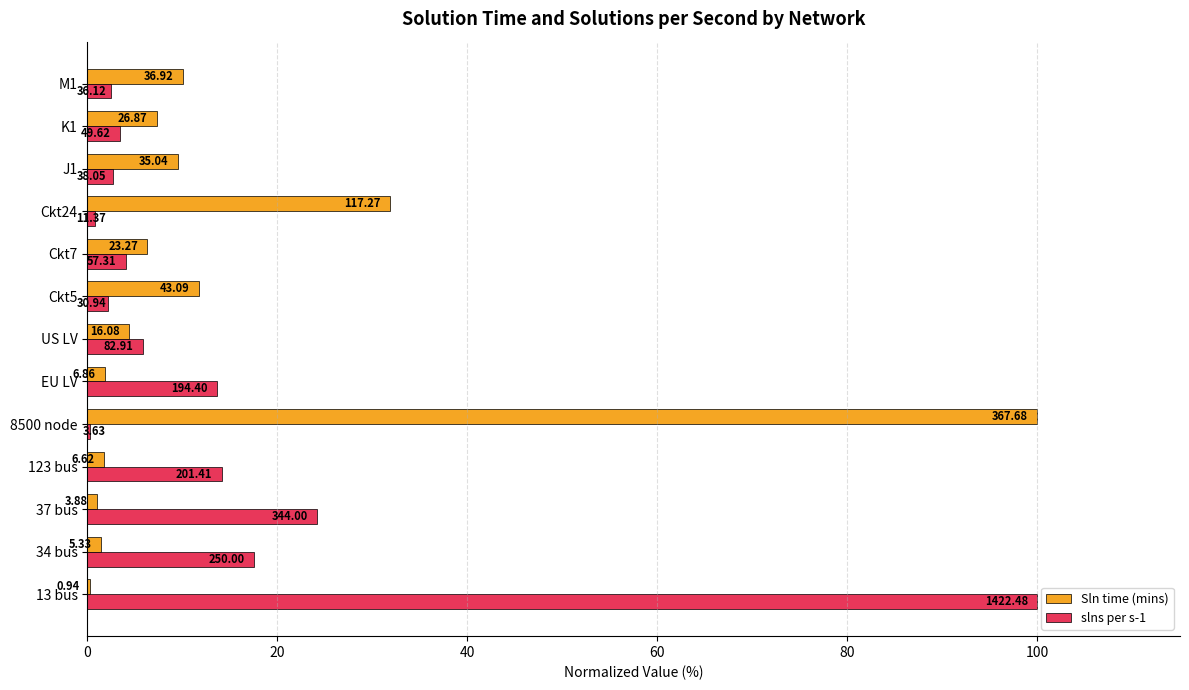

What is the minimum value shown in the chart?

0.3